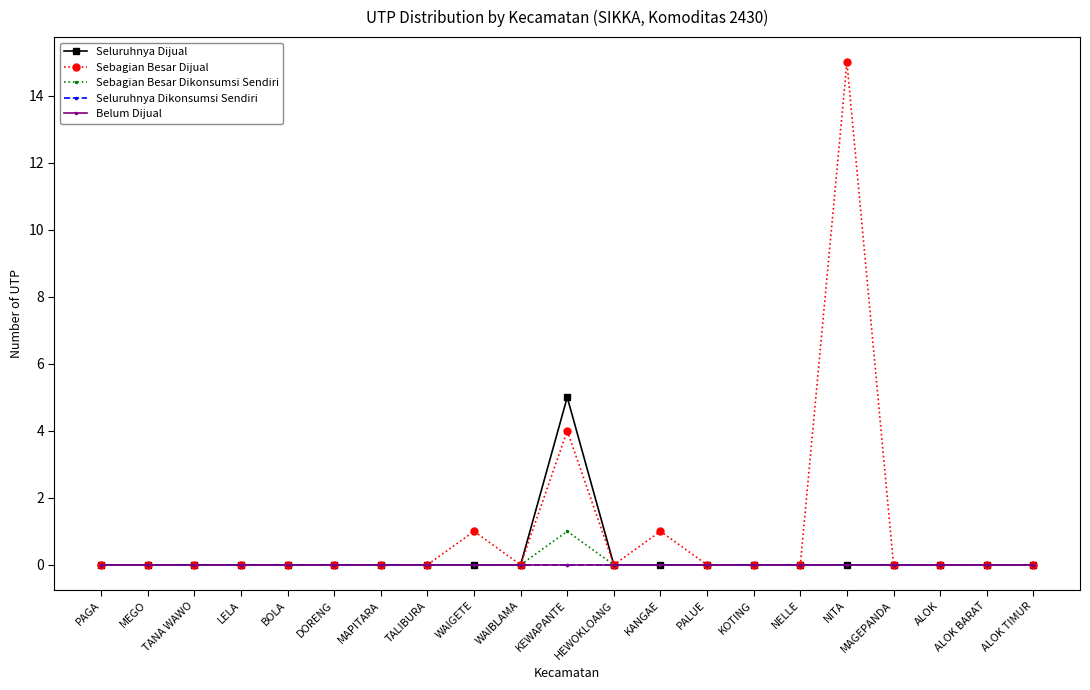

At which label does Sebagian Besar Dijual reach its peak?

NITA